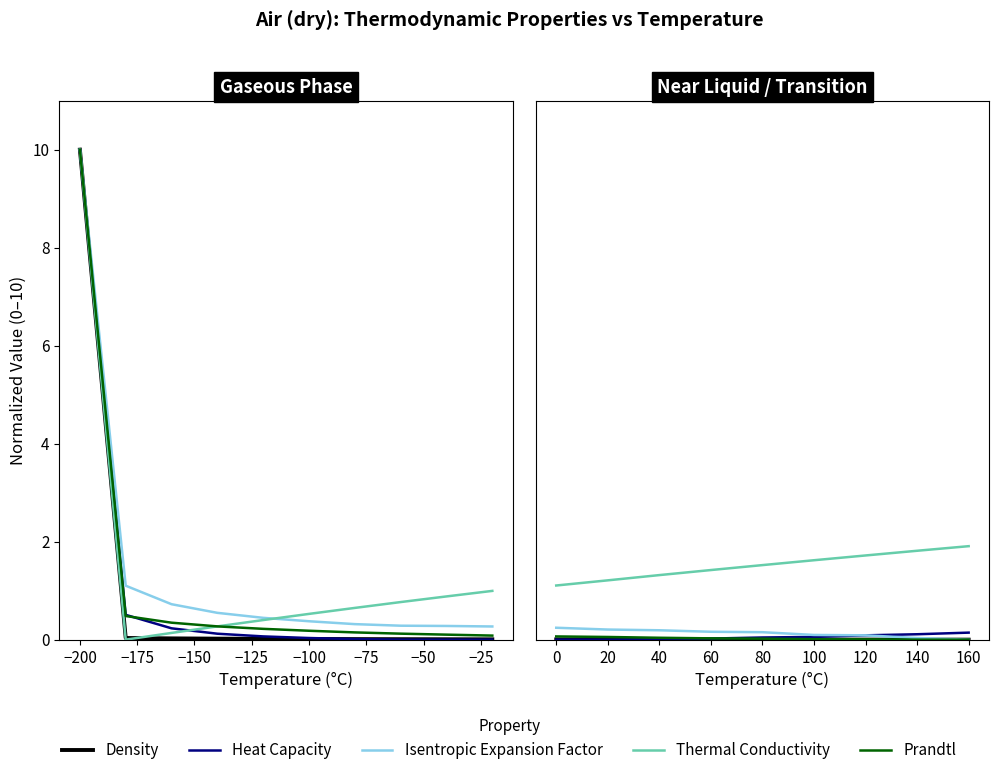

What is the value of the Isentropic Expansion Factor point at the 1st from the left?

0.2